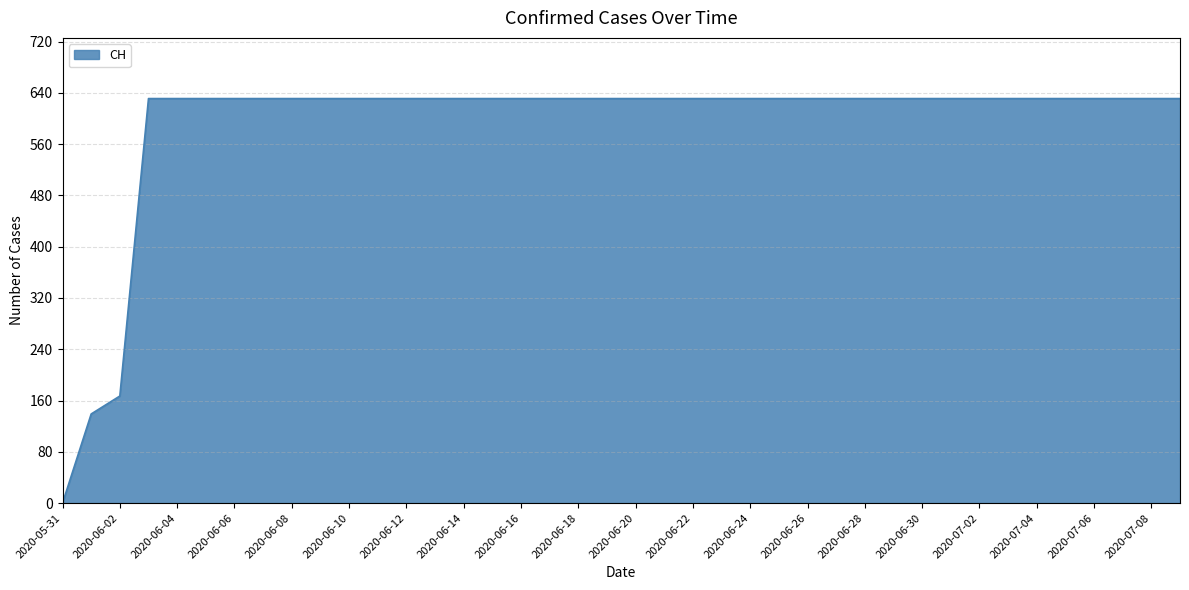

What is the difference between the maximum and minimum values?

631